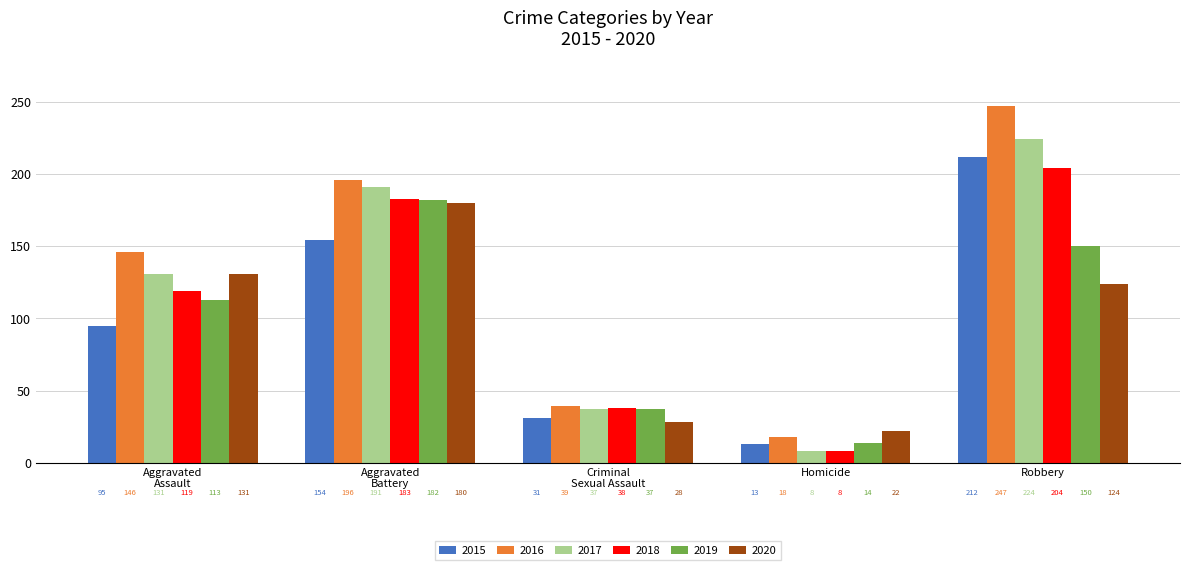

Rank the series by their maximum value, from highest to lowest.

2016, 2017, 2015, 2018, 2019, 2020